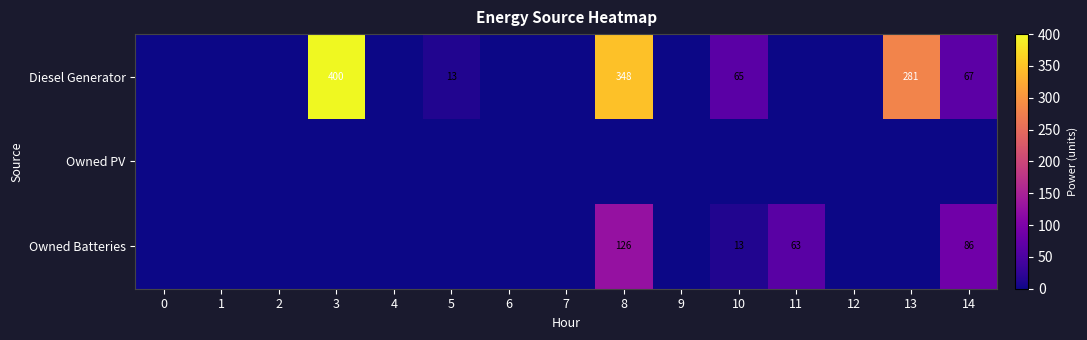

Is it true that Owned PV equals 0 at 4?

True